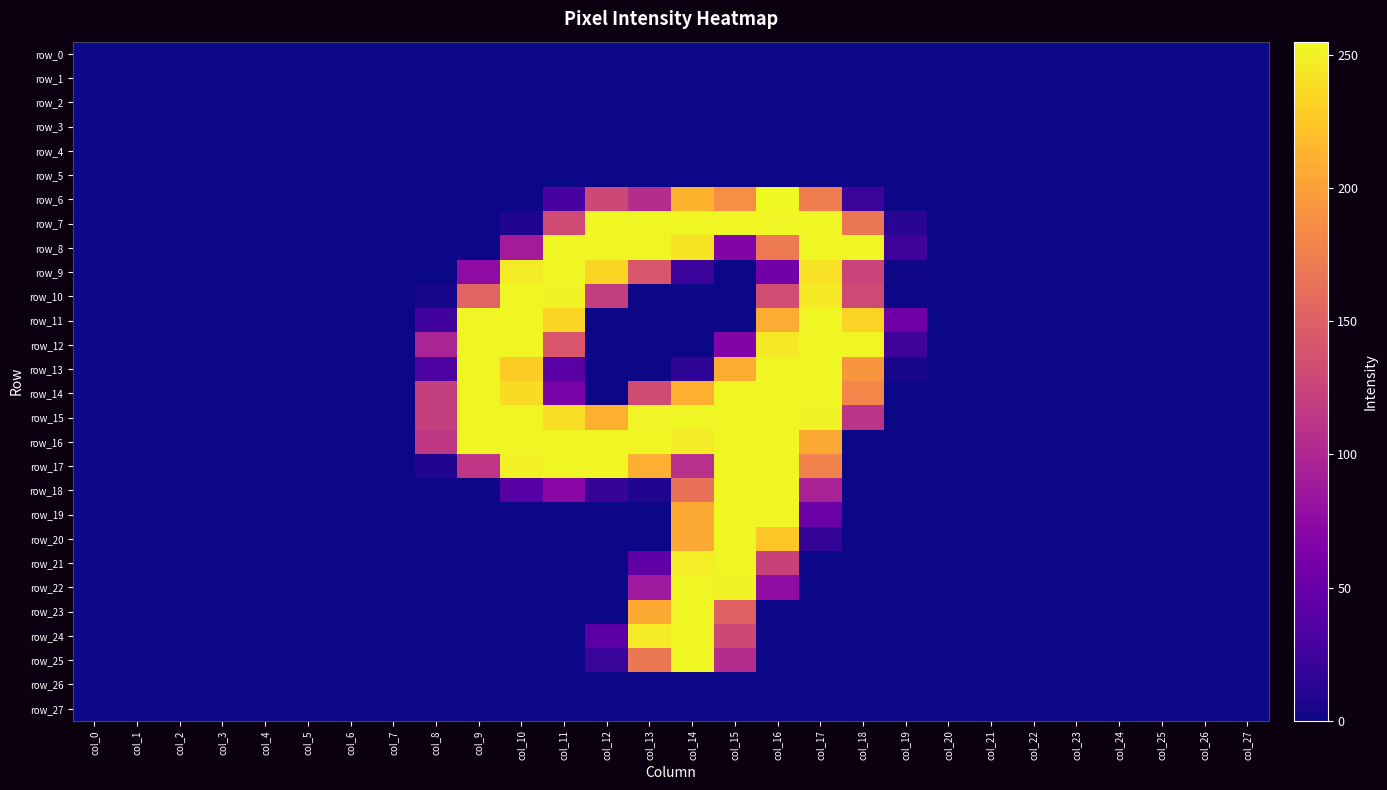

How many row_14 values are between 0 and 181?

22